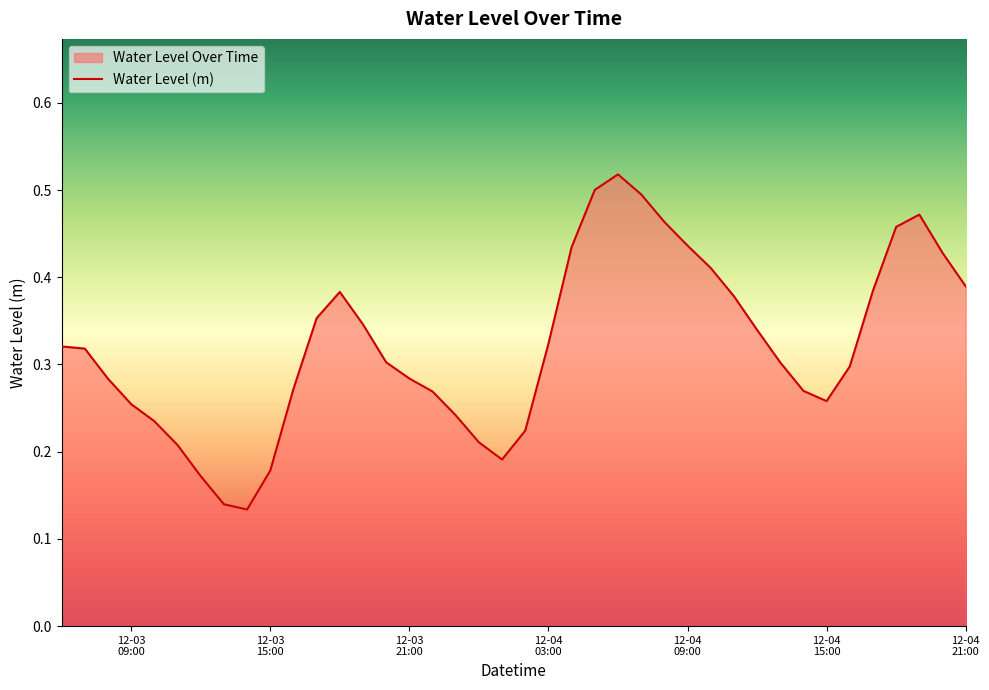

What is the difference between the maximum and minimum values?

0.4